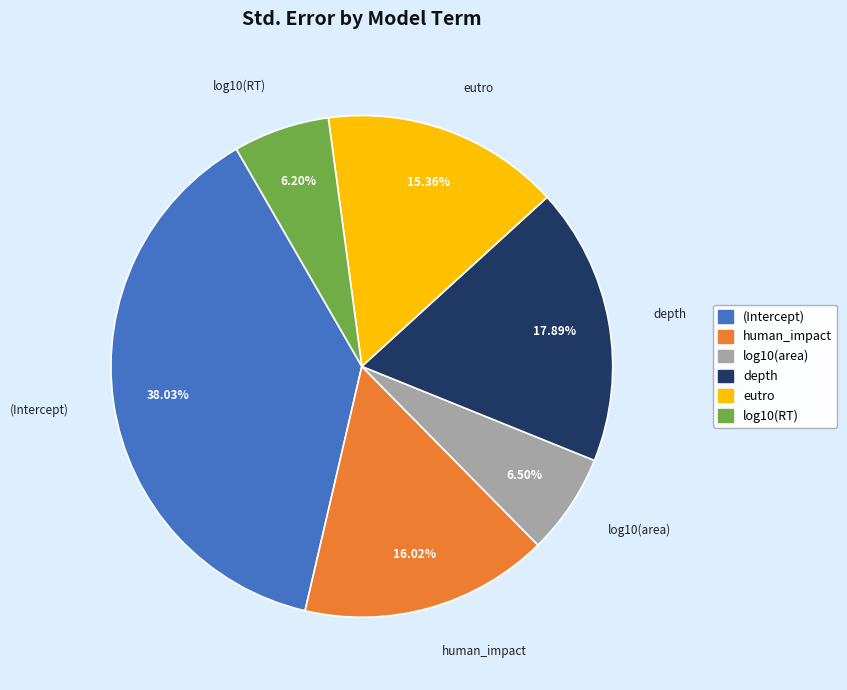

What percentage is NOT represented by (Intercept)?

62.0%